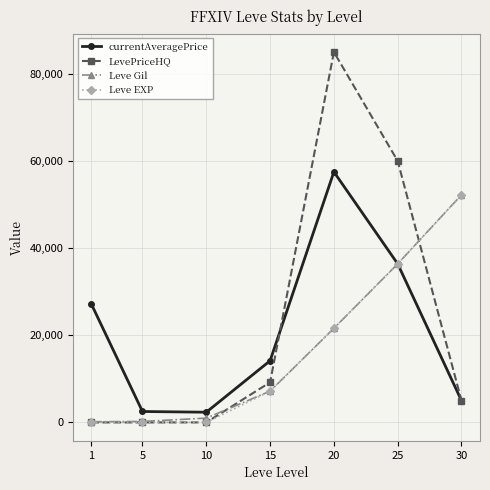

How many distinct data groups are displayed?

4